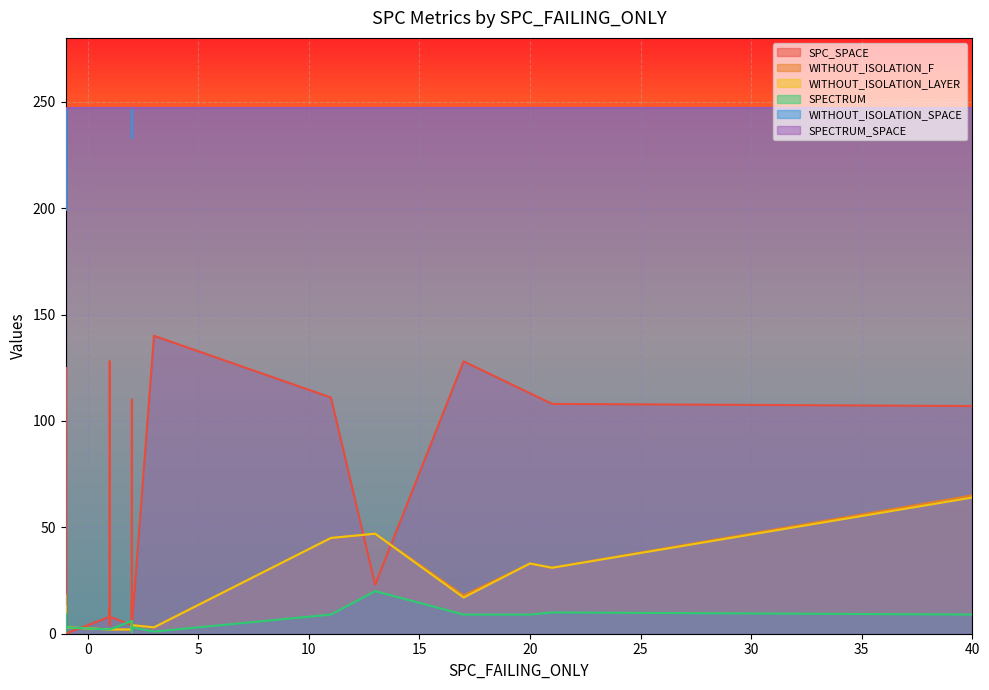

What are all the series names shown in the legend?

SPC_SPACE, WITHOUT_ISOLATION_F, WITHOUT_ISOLATION_LAYER, SPECTRUM, WITHOUT_ISOLATION_SPACE, SPECTRUM_SPACE